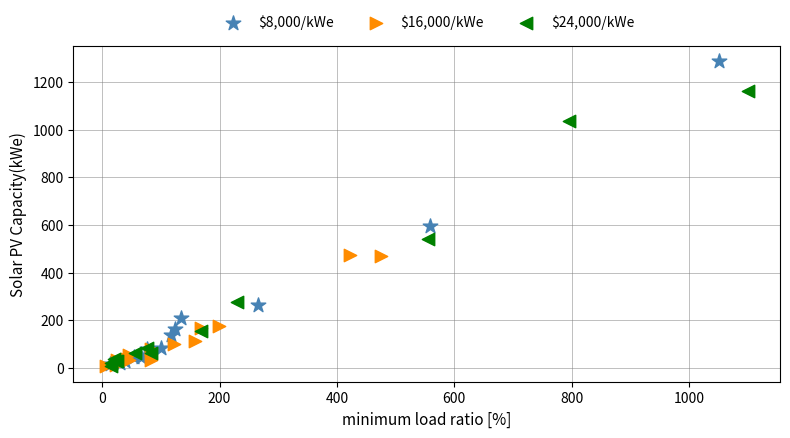

Which series has the widest spread of Y values?

$8,000/kWe